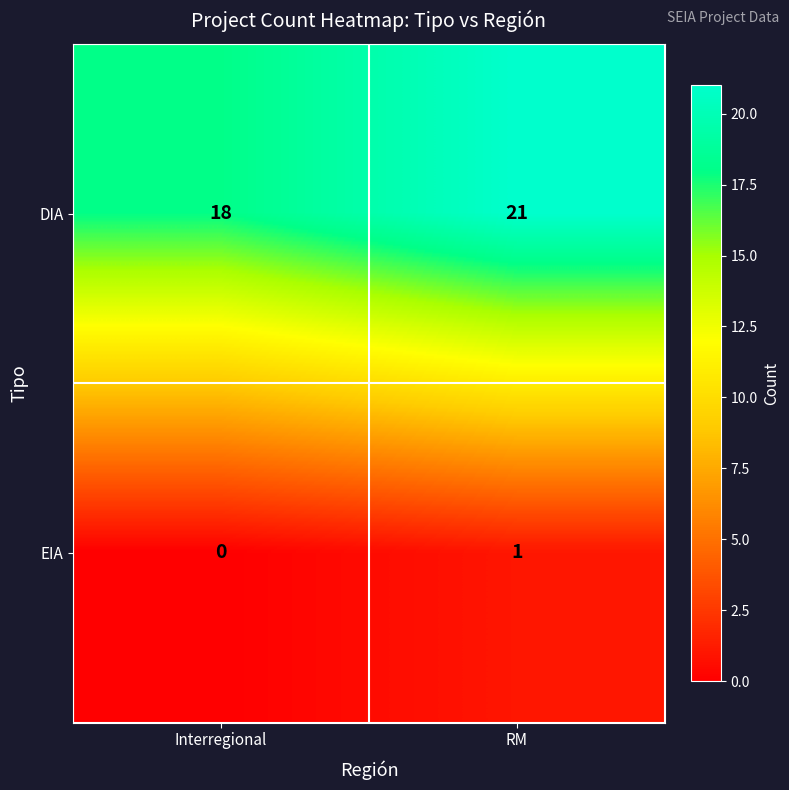

What is the sum of the DIA values at RM and Interregional?

39